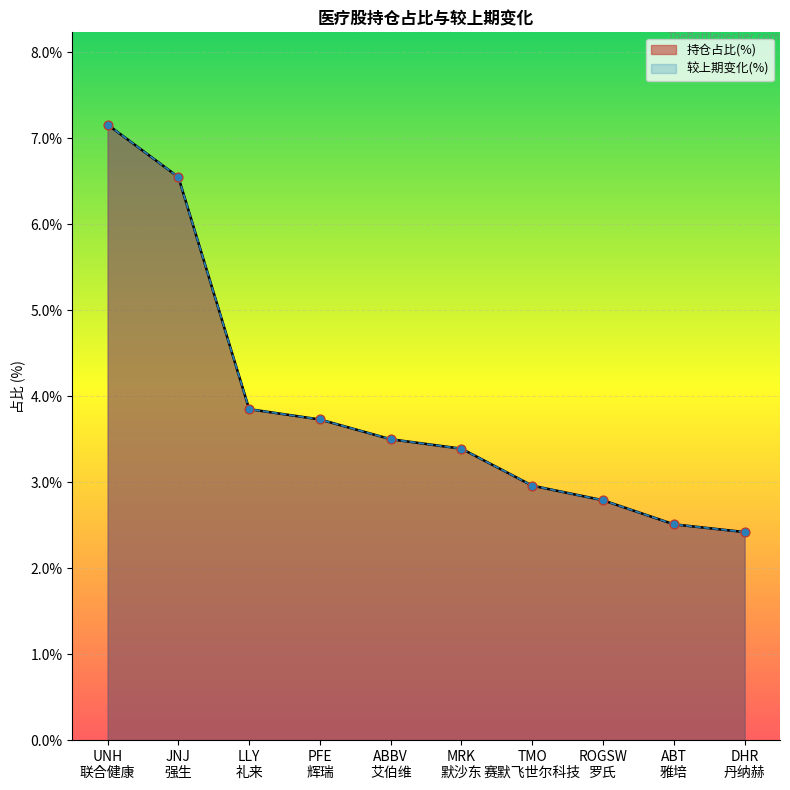

Which series reaches the minimum Y coordinate?

持仓占比(%)